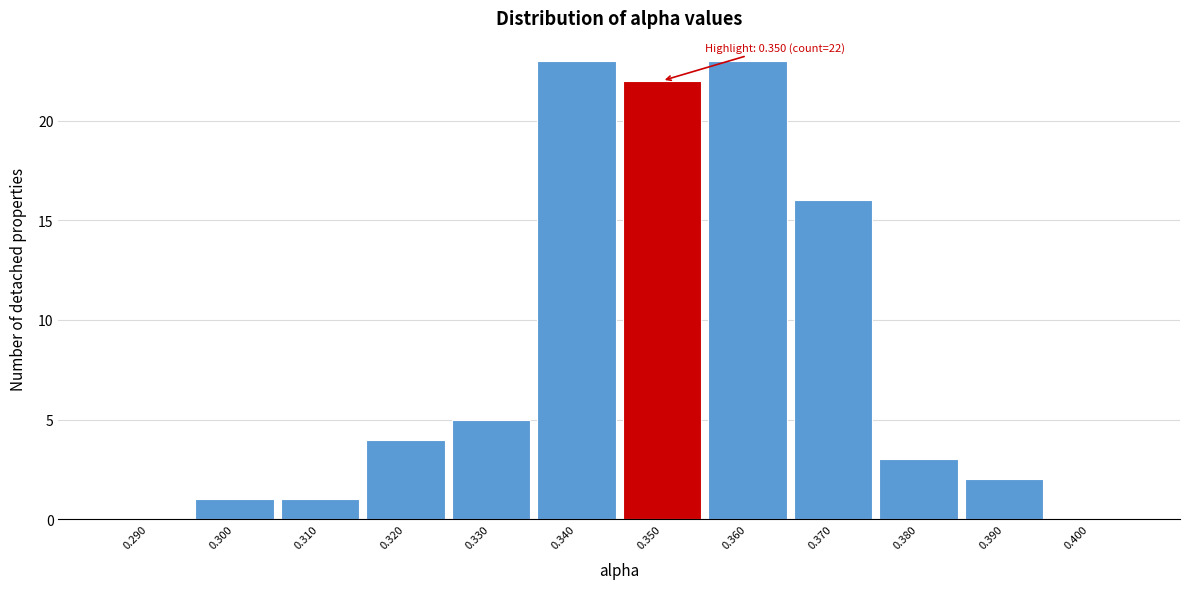

Reading left to right, transcribe all the data shown in this chart.

0.290=0	0.300=1	0.310=1	0.320=4	0.330=5	0.340=23	0.350=22	0.360=23	0.370=16	0.380=3	0.390=2	0.400=0